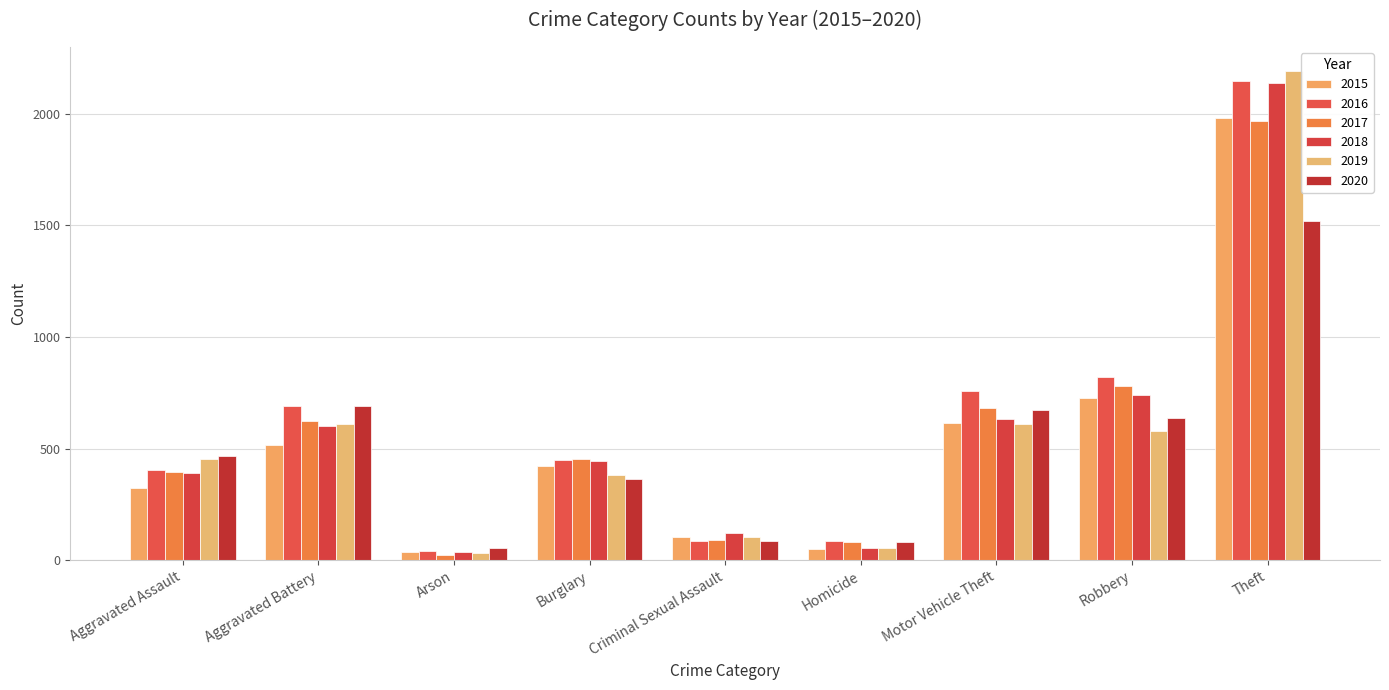

What are all the series names shown in the legend?

2015, 2016, 2017, 2018, 2019, 2020